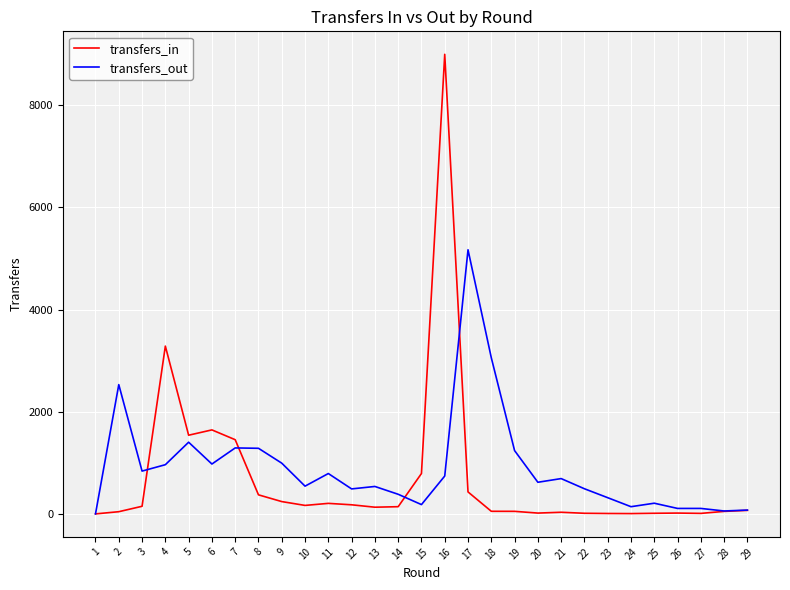

Which series changed the most between 2 and 22?

transfers_out